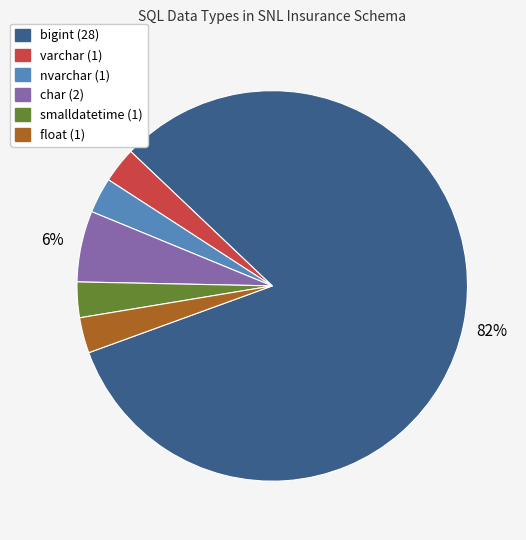

Is the sum of varchar and smalldatetime greater than half?

No